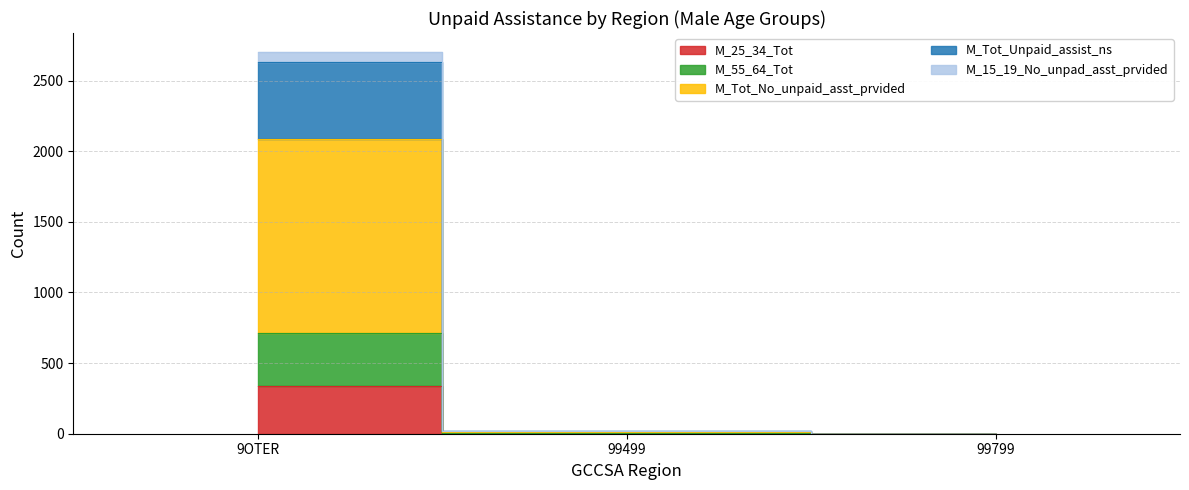

Is it true that M_Tot_No_unpaid_asst_prvided equals 0 at 99799?

True